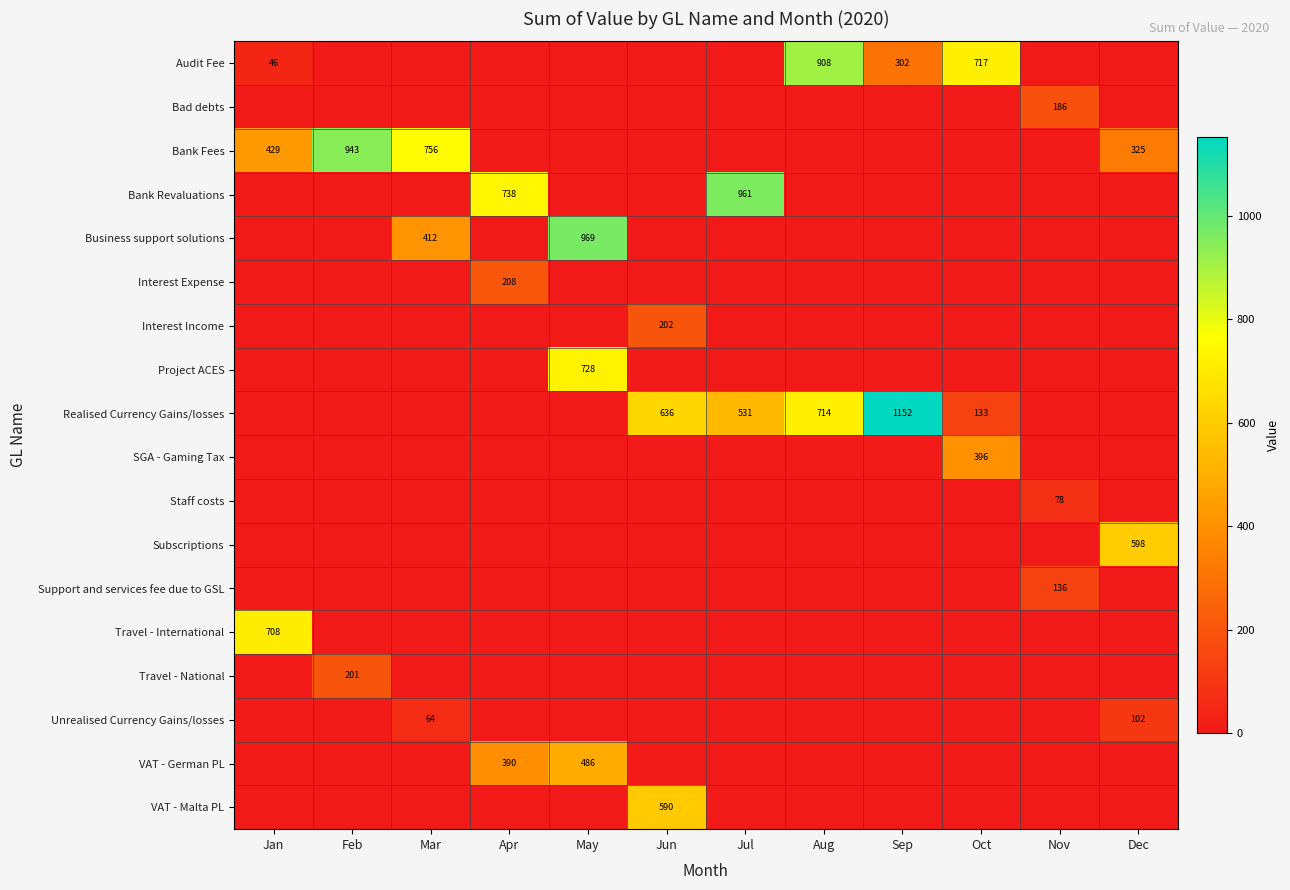

True or false: Business support solutions has a value of 0 at Feb.

True